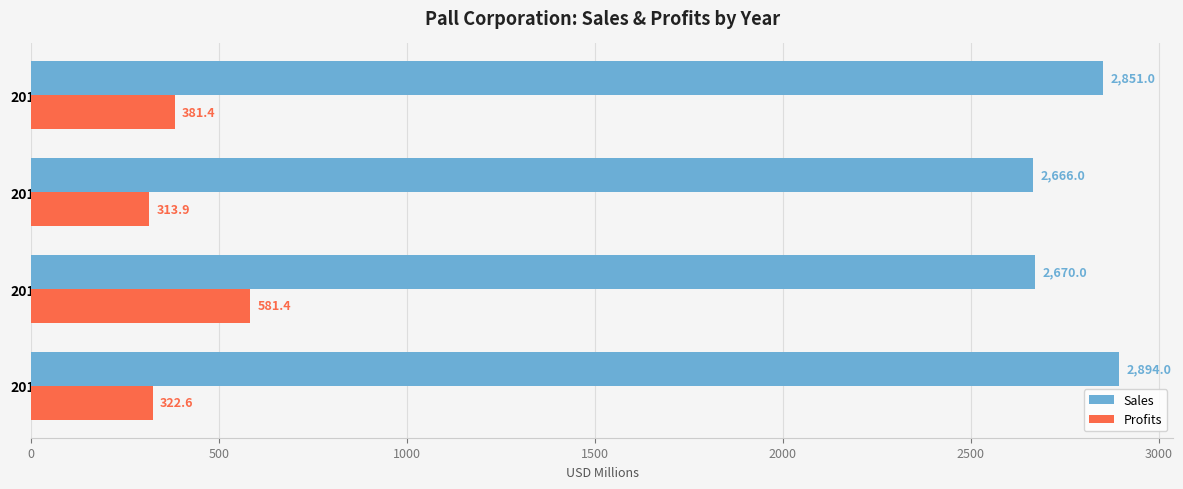

At which label is Sales closest to 2780?

2015